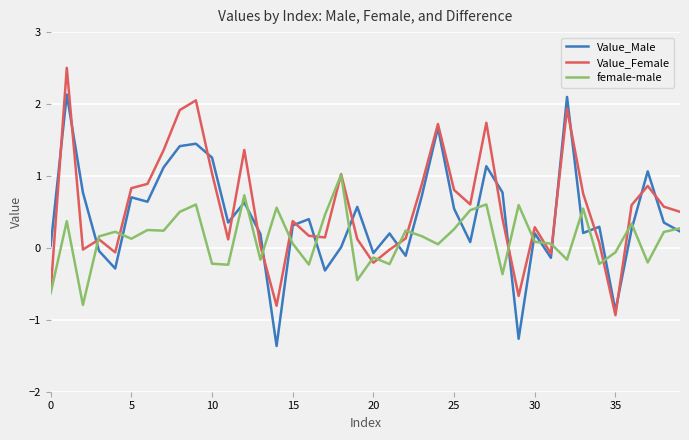

True or false: Value_Male and Value_Female cross at least once.

True